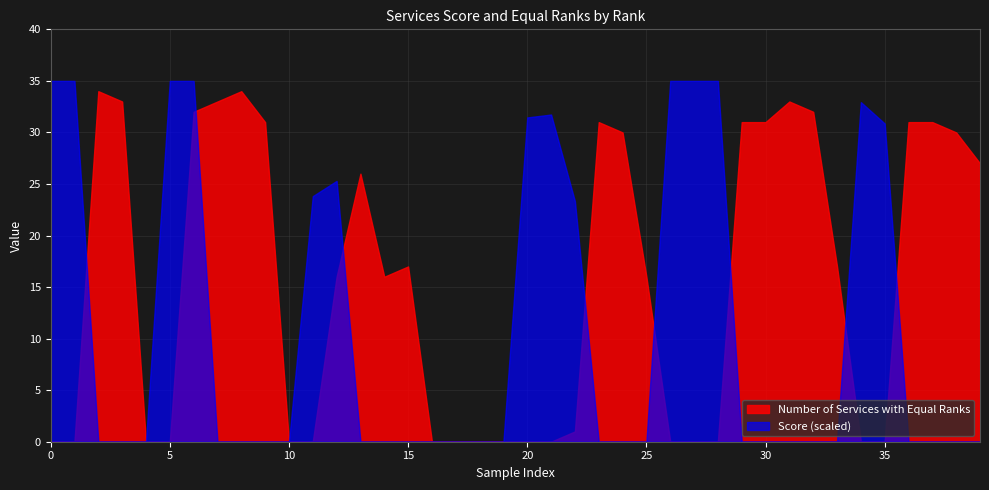

Which series has the largest range (max minus min)?

Score (scaled)